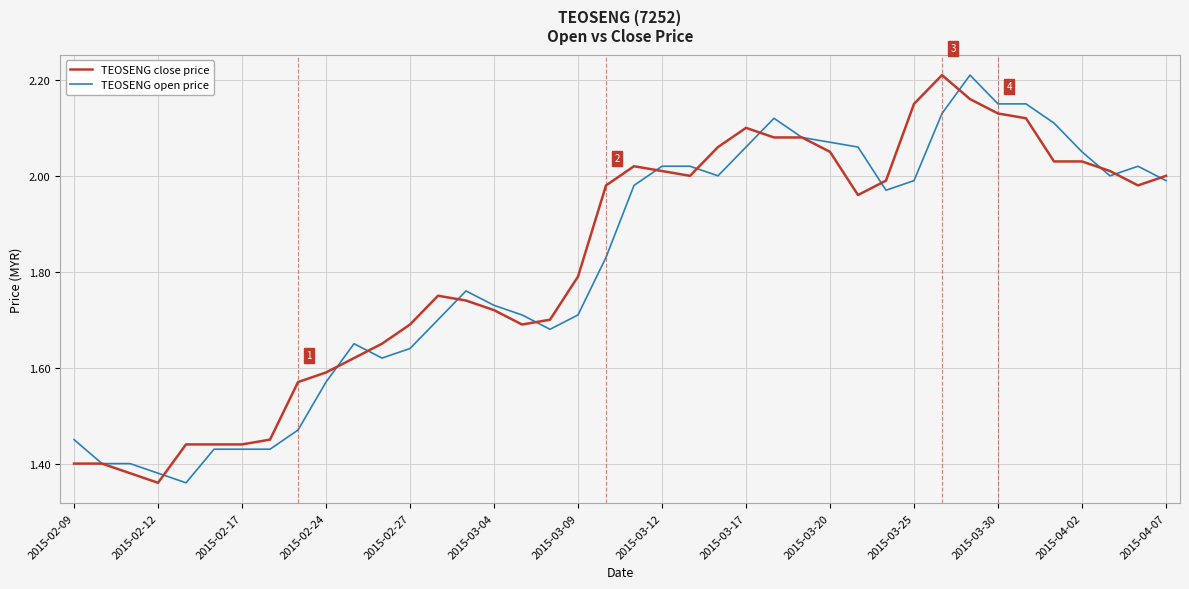

Rank the series by their maximum value, from lowest to highest.

TEOSENG close price, TEOSENG open price